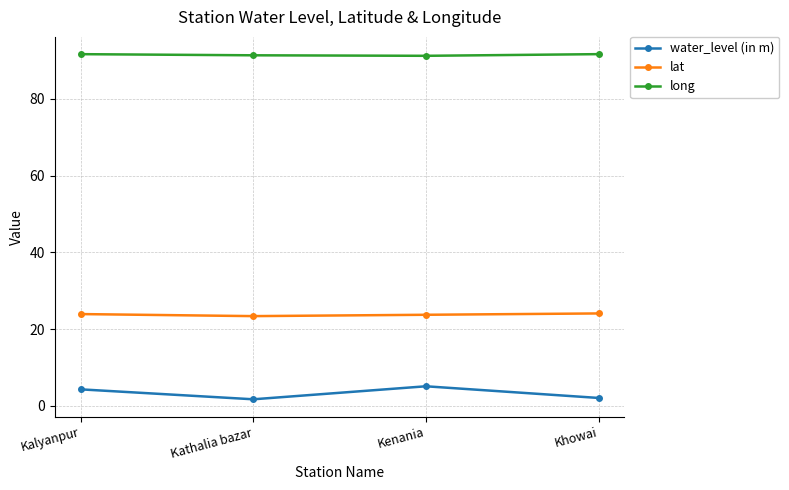

What value does the lat series have at Kalyanpur?

23.9